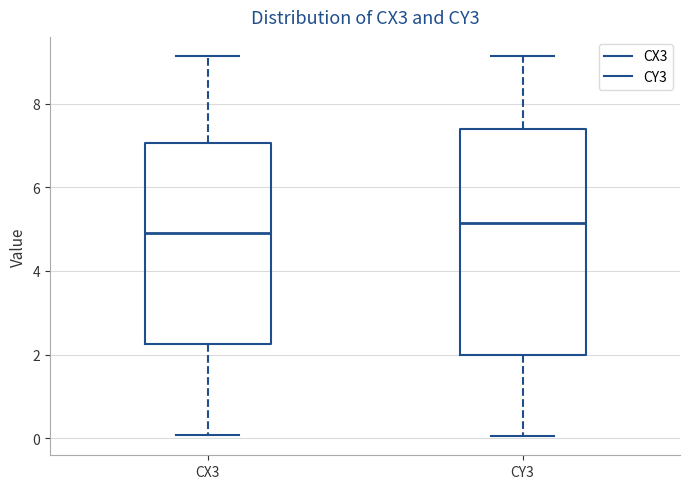

Which box's median line is the lowest?

CX3